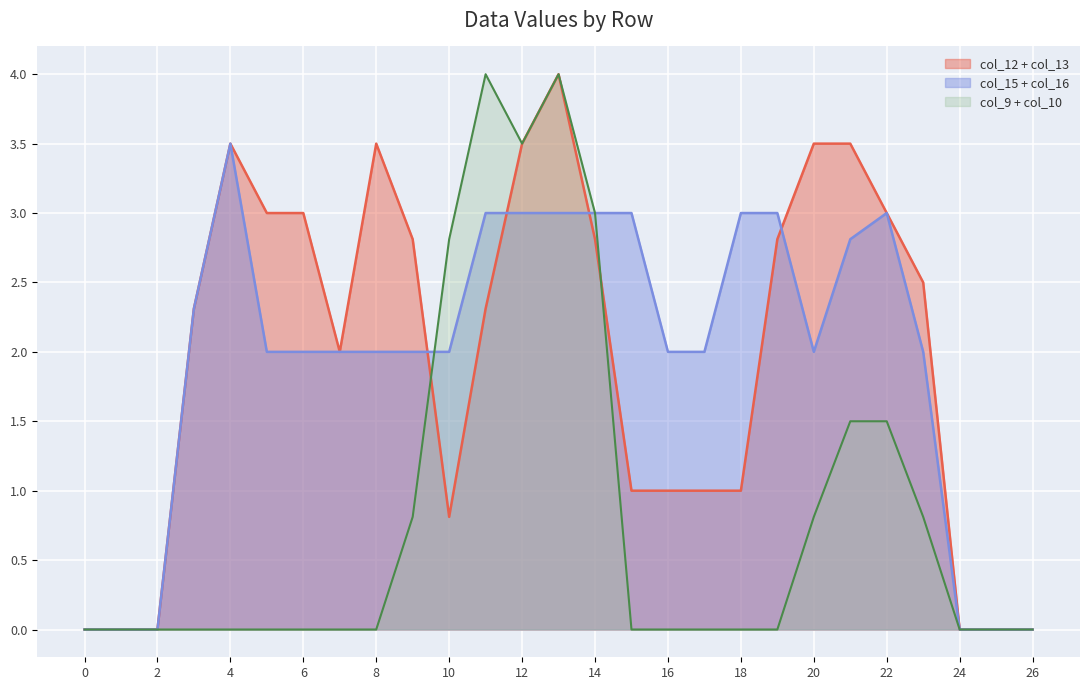

What is the highest value of the col_12 + col_13 series?

4.0